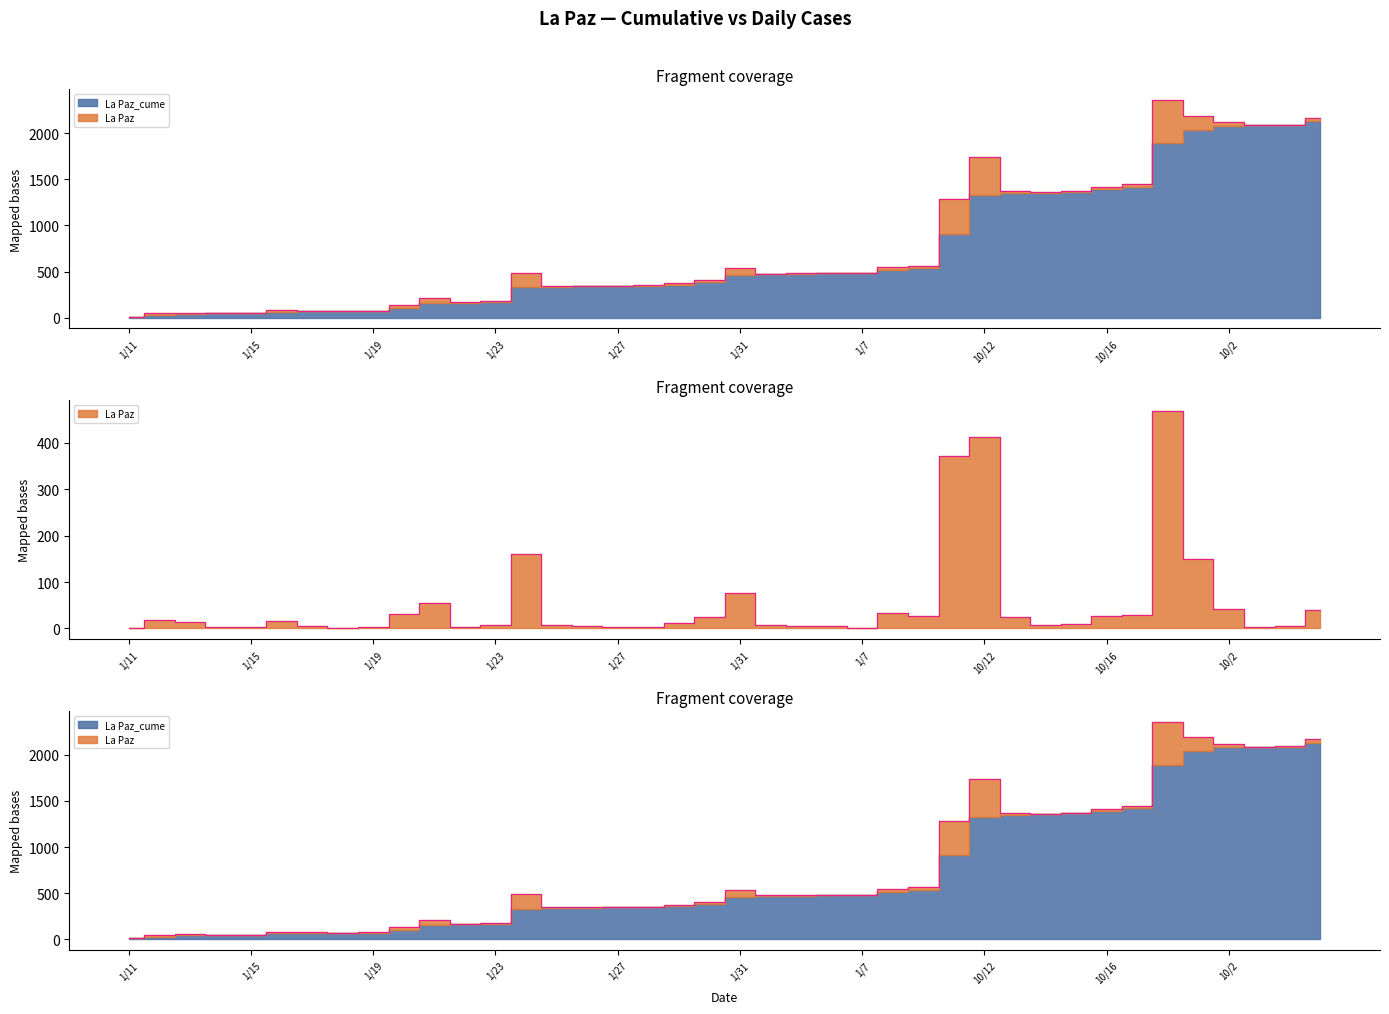

At which category is the sum across all series the highest?

10/18